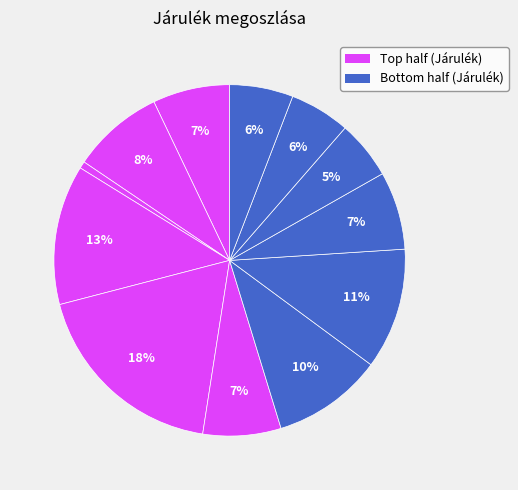

How many slices are in this pie chart?

12